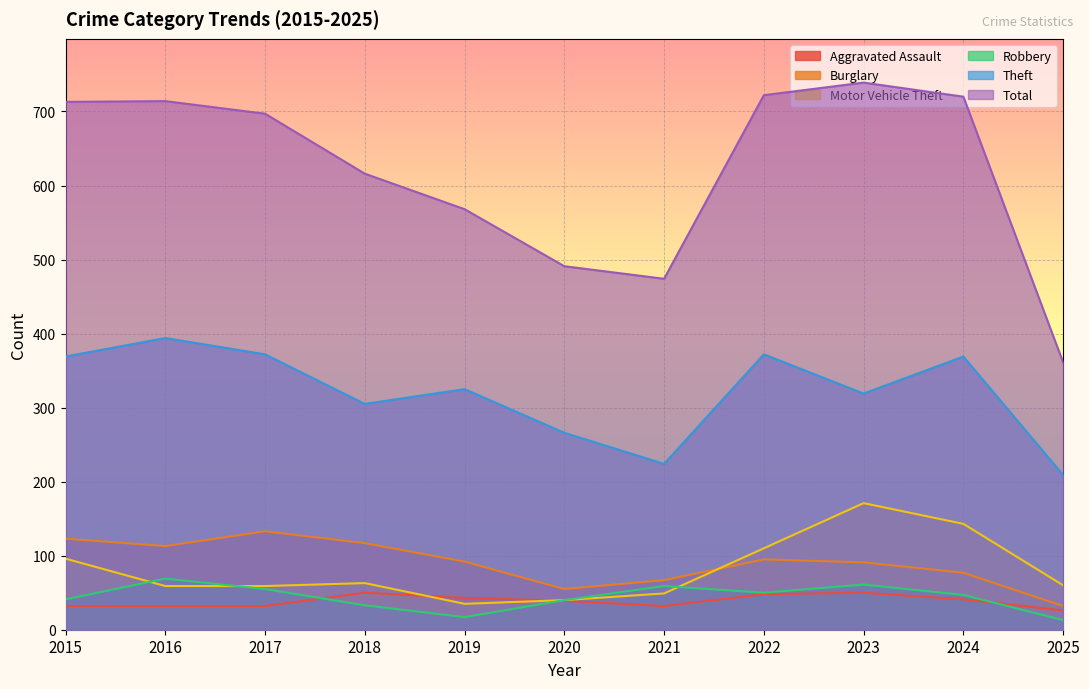

How many series are shown in this chart?

6